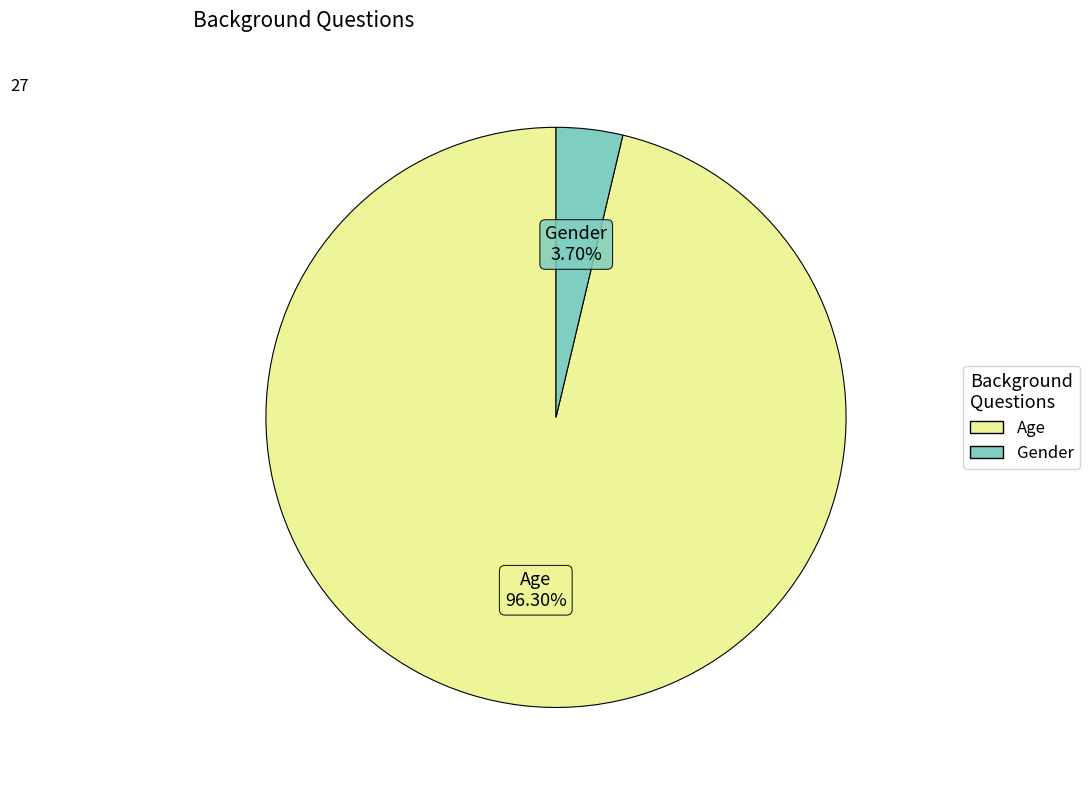

To the nearest percent, what portion does Gender represent?

4%